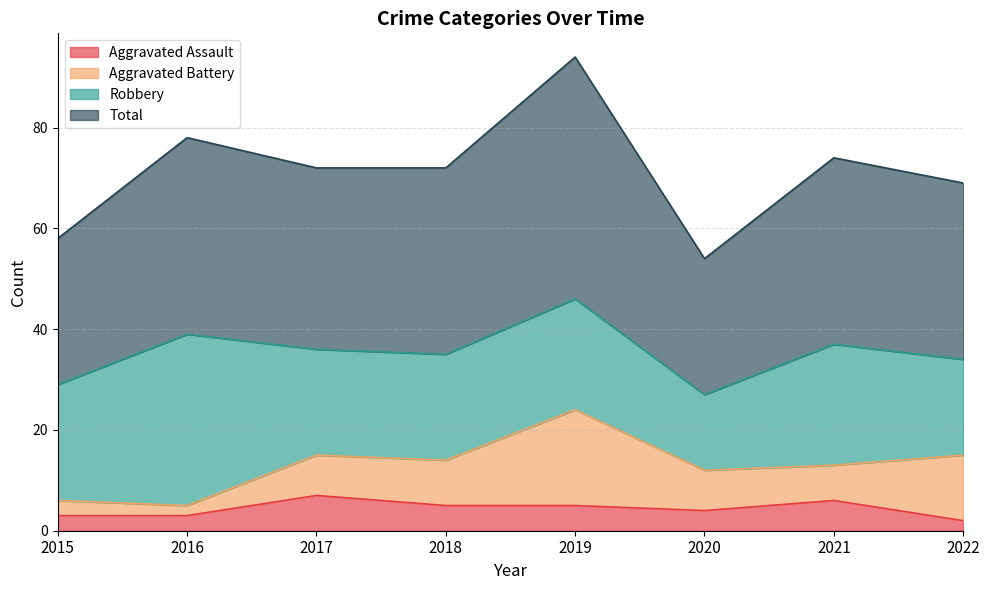

Where is Total nearest to the value 74?

2021